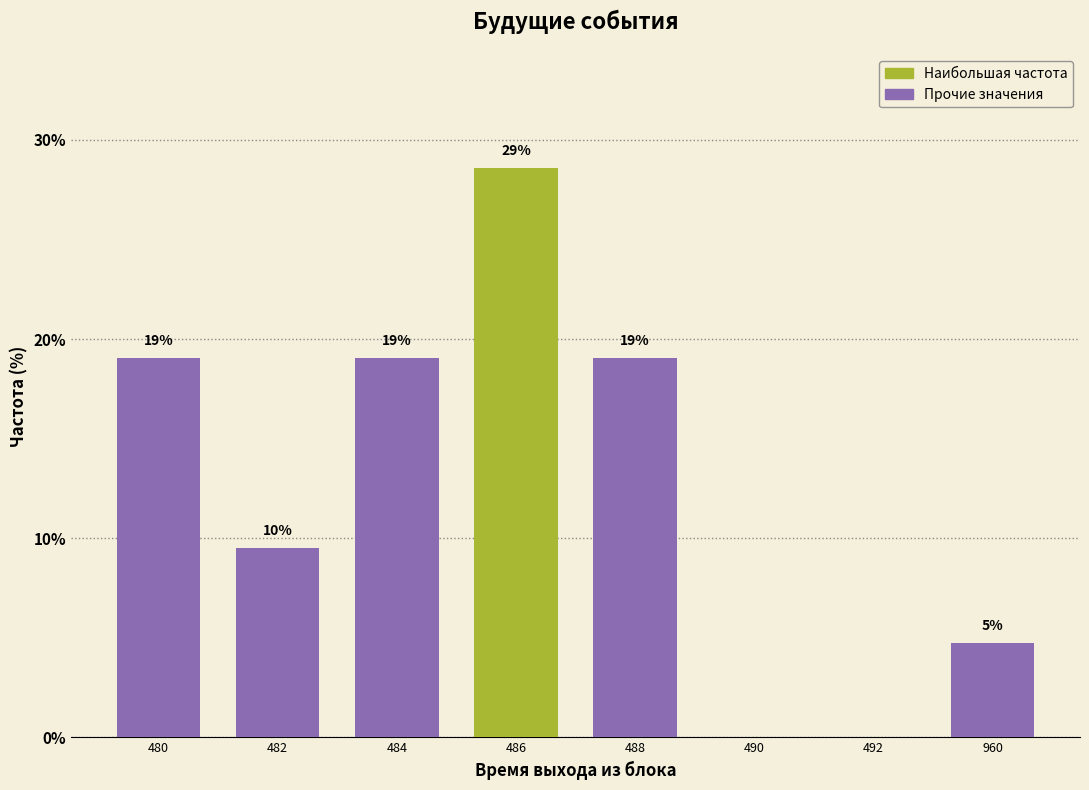

What is the change in value from 482 to 486?

+19.0